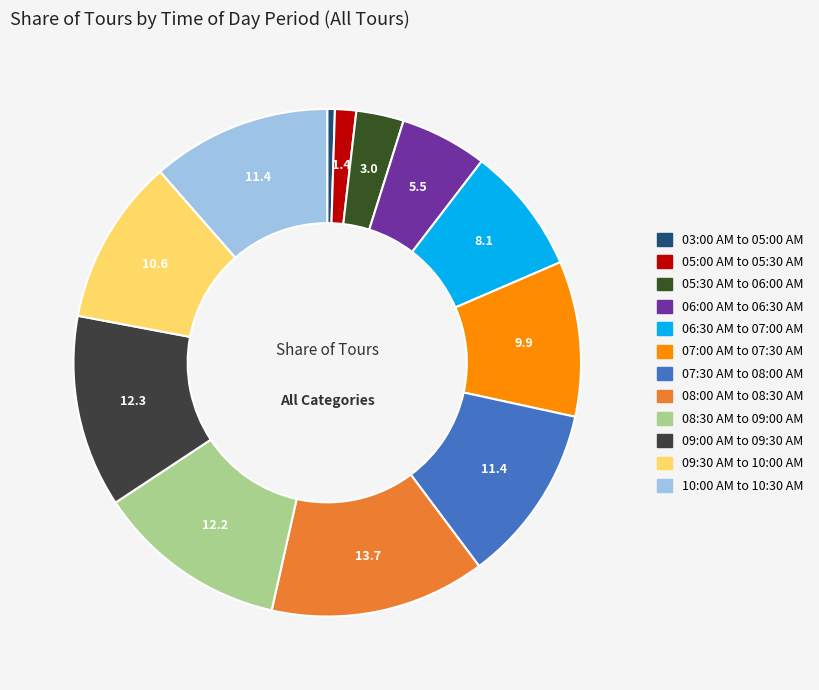

To the nearest percent, what is the difference between the 08:00 AM to 08:30 AM and 05:30 AM to 06:00 AM slice percentages?

11%